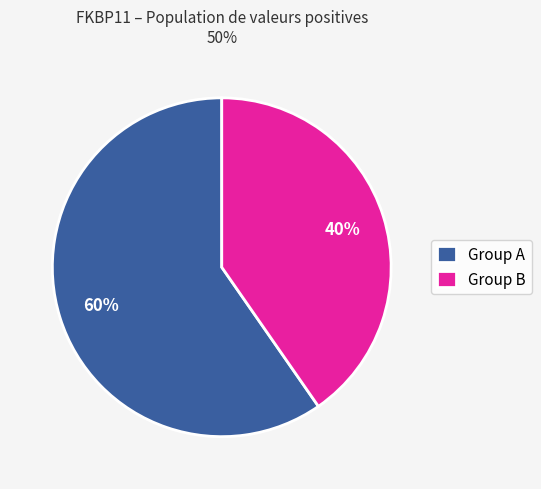

The Group B slice represents 28% of the pie. True or false?

False